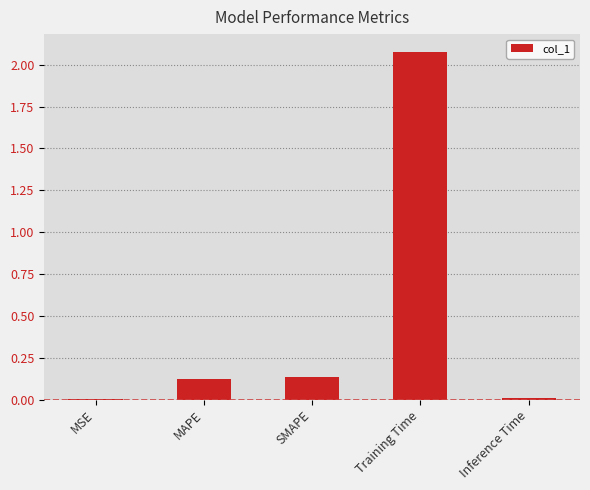

Is it true that the value at Training Time is 2.1?

True